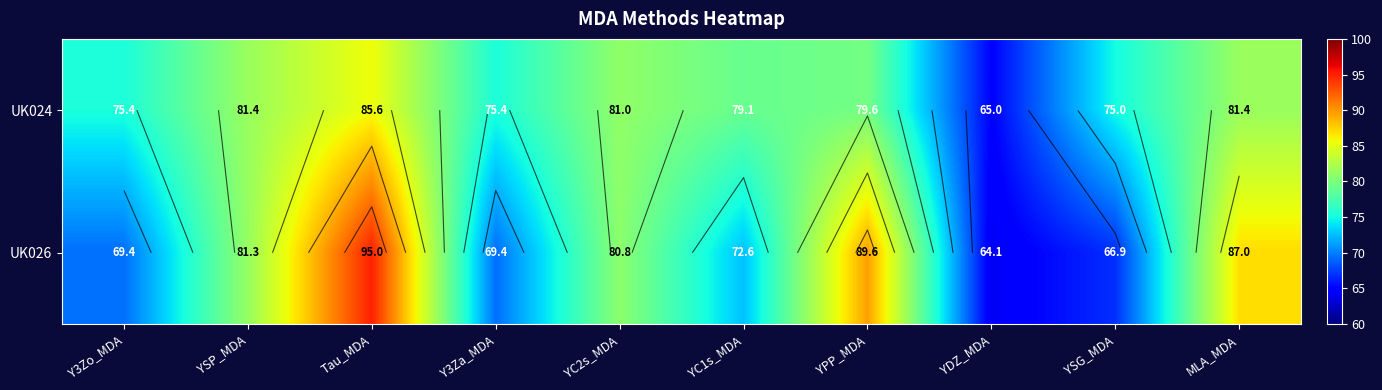

At Y3Za_MDA, list the series in order from largest to smallest.

UK024, UK026